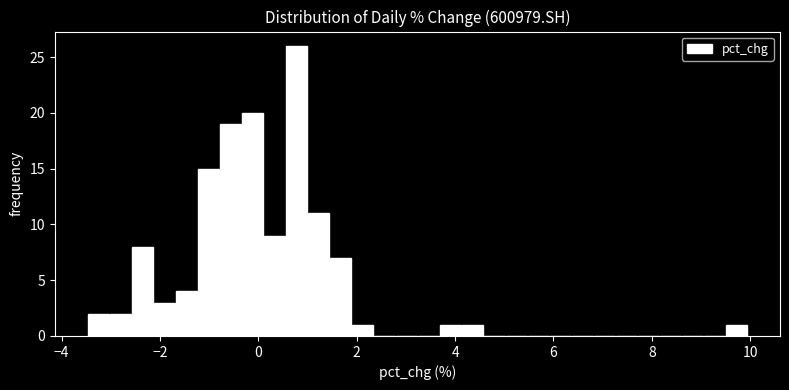

Read against the x-axis, roughly where is the centre of the tallest bar?

0.8